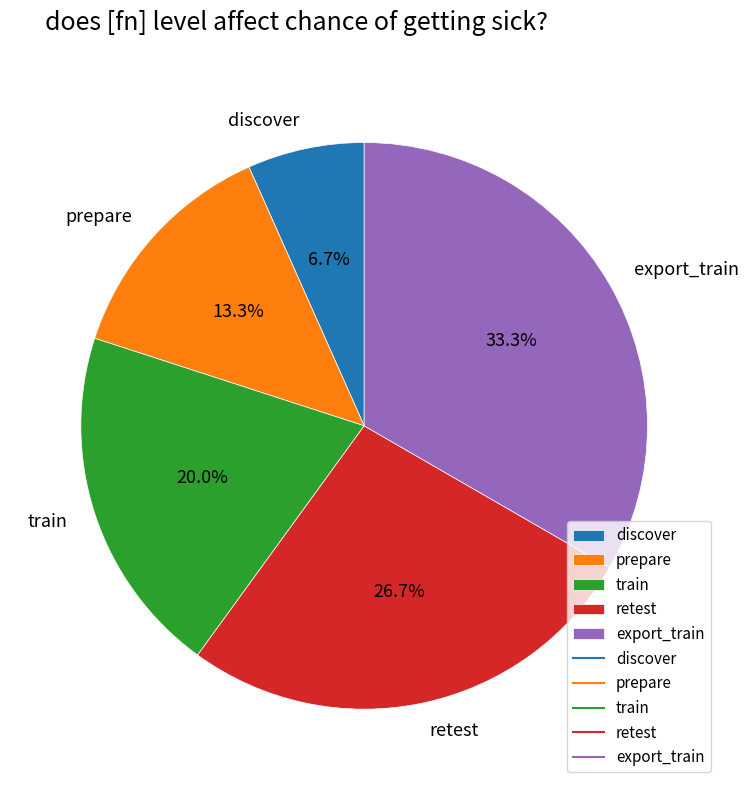

Rank the categories by value from lowest to highest.

discover, prepare, train, retest, export_train